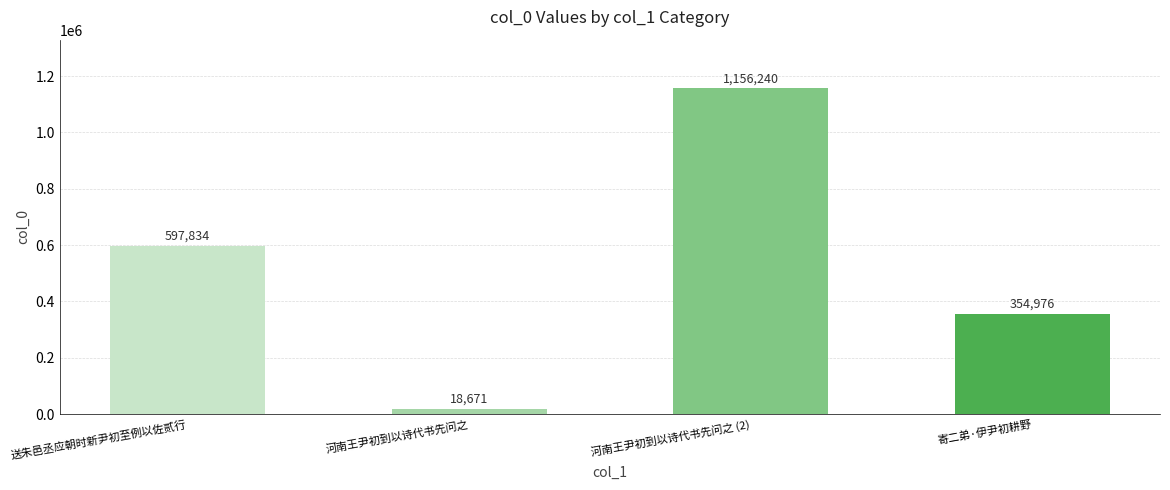

What is the smallest value displayed?

18671